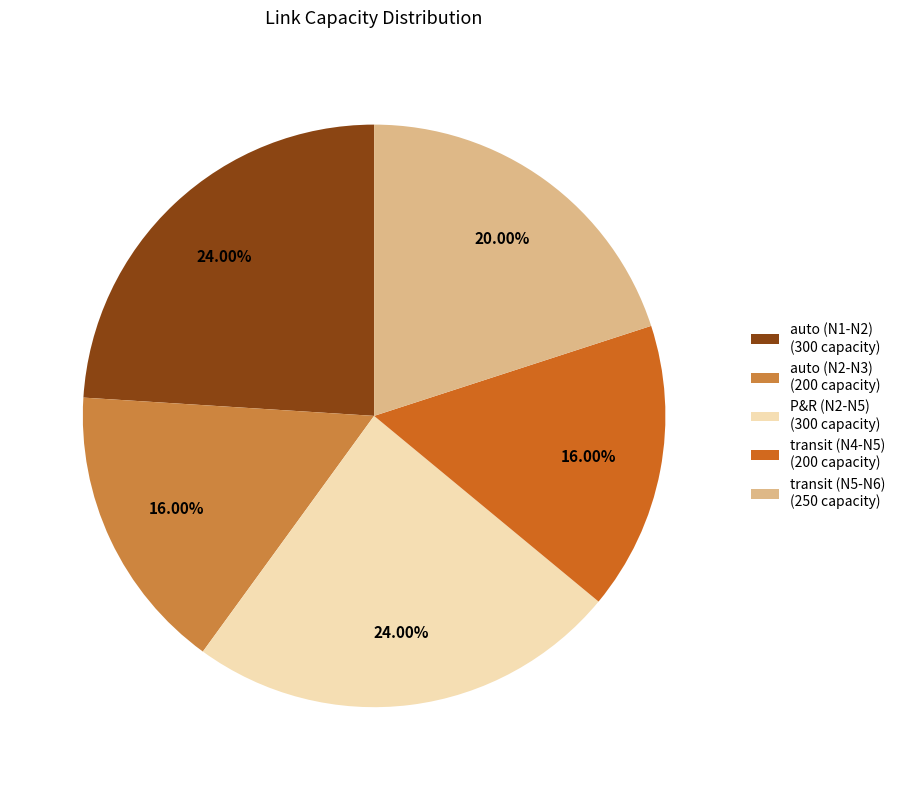

Count the number of slices in the pie.

5